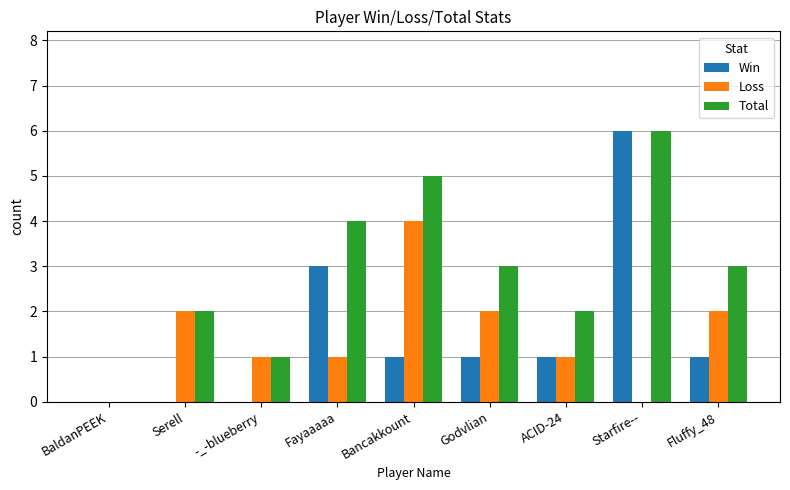

Is it true that Win equals 6 at Starfire--?

True